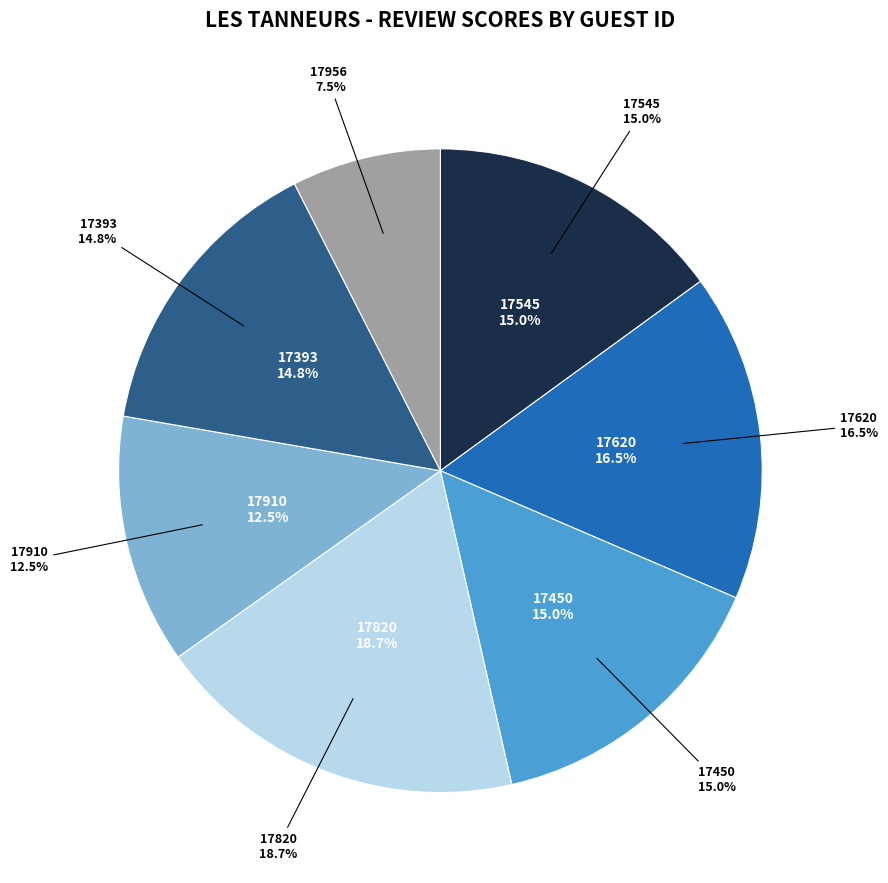

To the nearest percent, what is the difference between the largest and smallest slice percentages?

11%